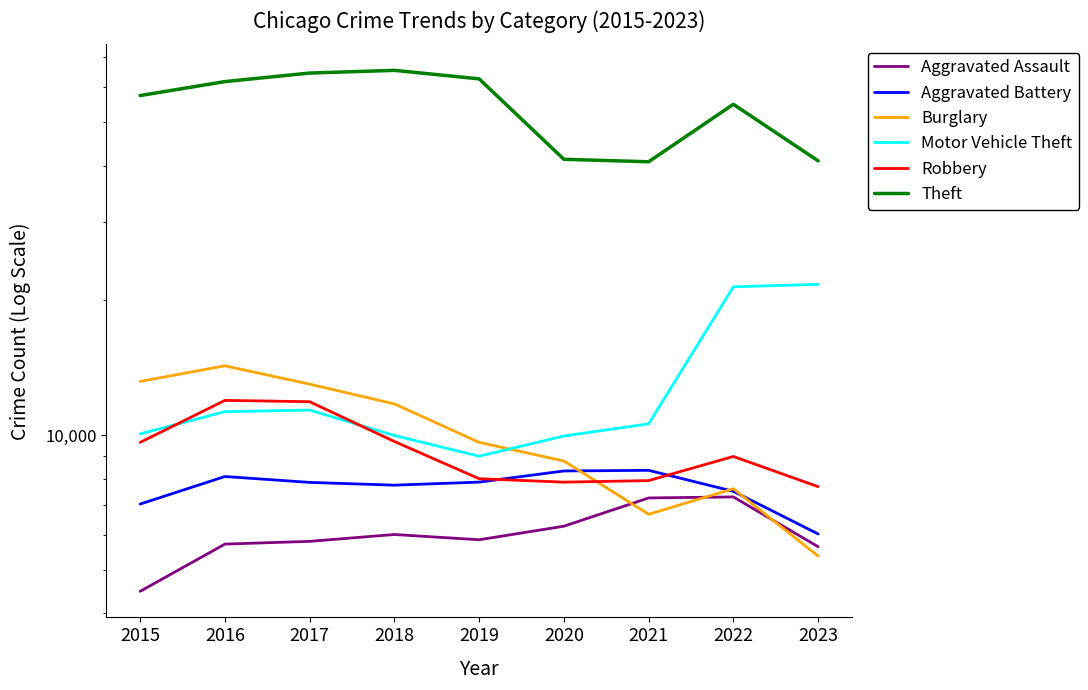

At which label does Theft reach its minimum?

2021